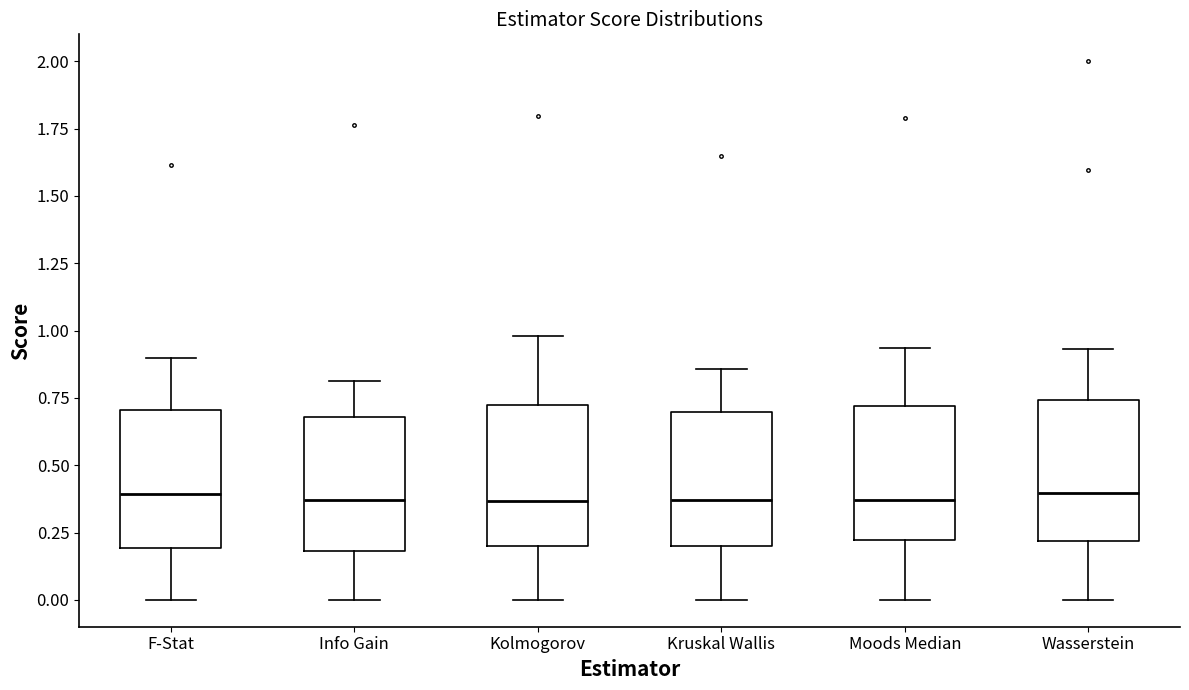

Reading left to right, transcribe this box plot: for each box, give where its median line is, the range the box spans, and where its two whiskers end, as read against the y-axis. The values are not printed on the chart, so give them approximately, as read against the axis.

F-Stat: median 0.40, box 0.20 to 0.70, whiskers 0.00 to 0.90
Info Gain: median 0.35, box 0.20 to 0.70, whiskers 0.00 to 0.80
Kolmogorov: median 0.35, box 0.20 to 0.70, whiskers 0.00 to 1.00
Kruskal Wallis: median 0.35, box 0.20 to 0.70, whiskers 0.00 to 0.85
Moods Median: median 0.35, box 0.20 to 0.70, whiskers 0.00 to 0.95
Wasserstein: median 0.40, box 0.20 to 0.75, whiskers 0.00 to 0.95